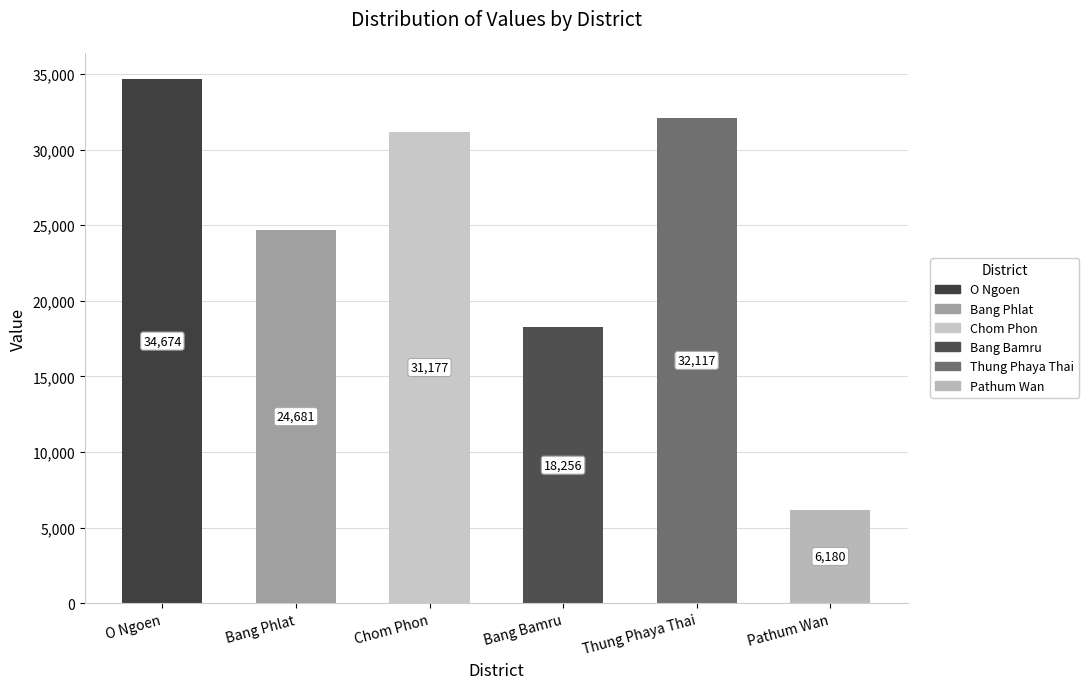

The value at Chom Phon is 31177. True or false?

True